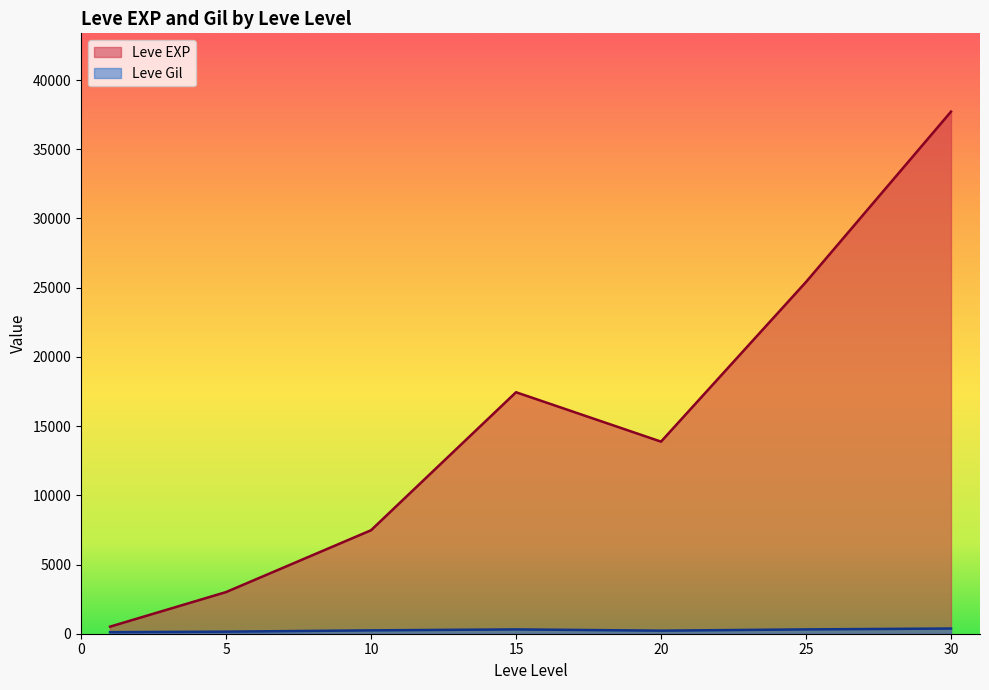

After their last crossing, which series has the higher values: Leve Gil or Leve EXP?

Leve EXP